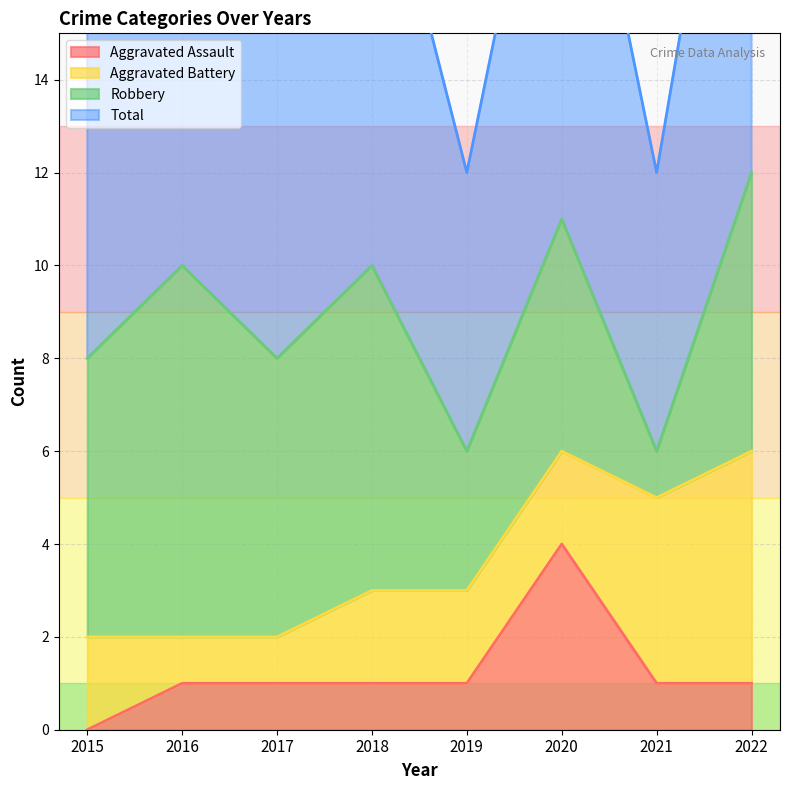

What is the value of the Aggravated Assault point at the 5th from the left?

1